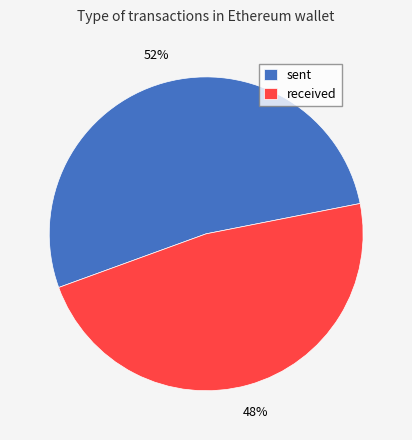

Count the number of slices in the pie.

2